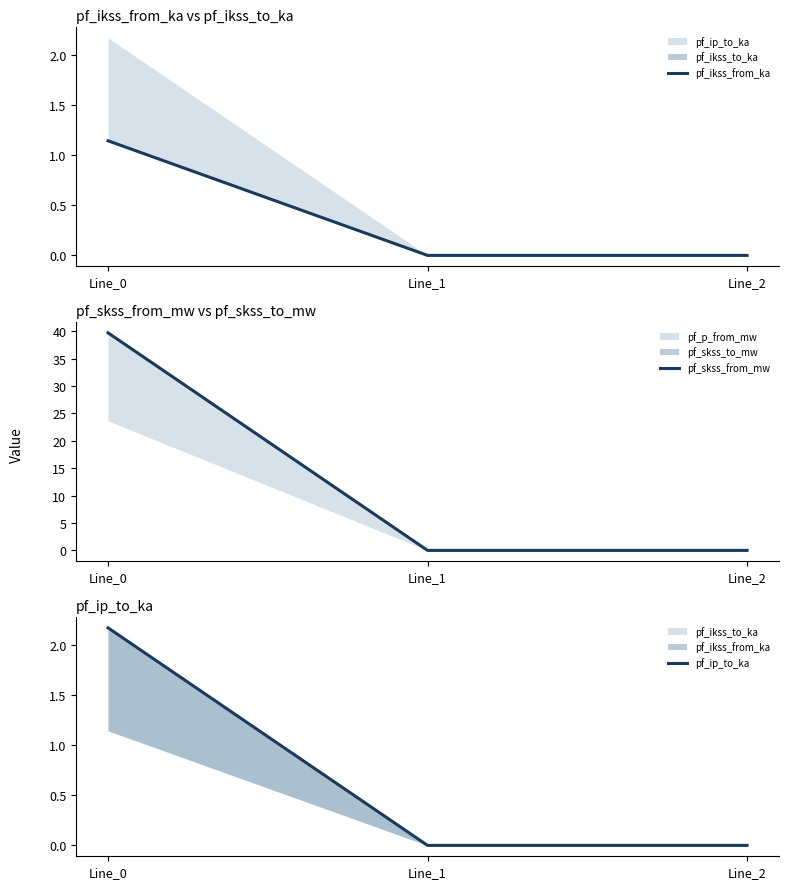

Read the pf_skss_from_mw value at Line_0.

39.7